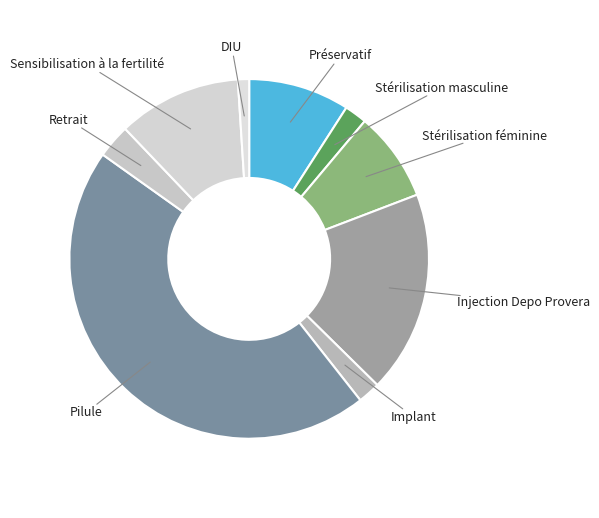

Count the number of slices in the pie.

9